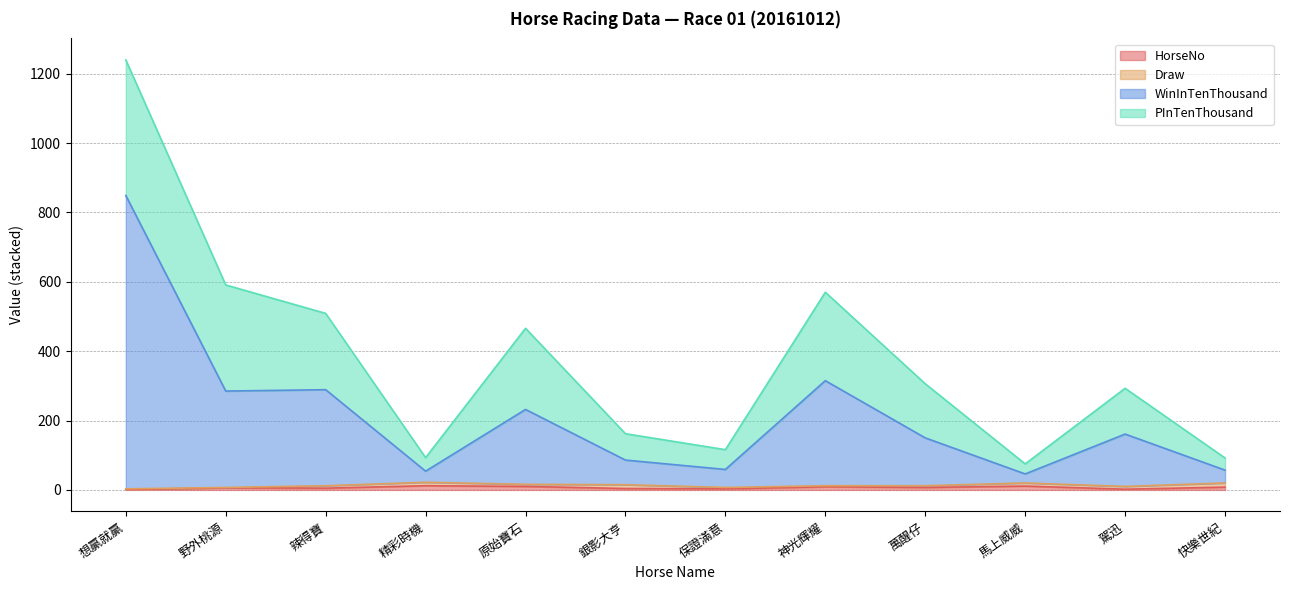

Does the chart display data point markers on the line(s)?

No